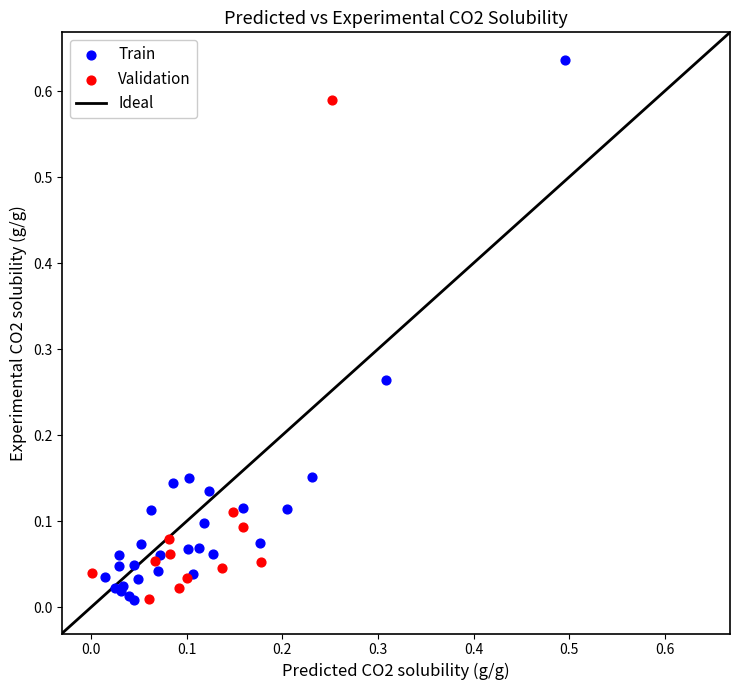

Which series contains the highest Y value?

Train